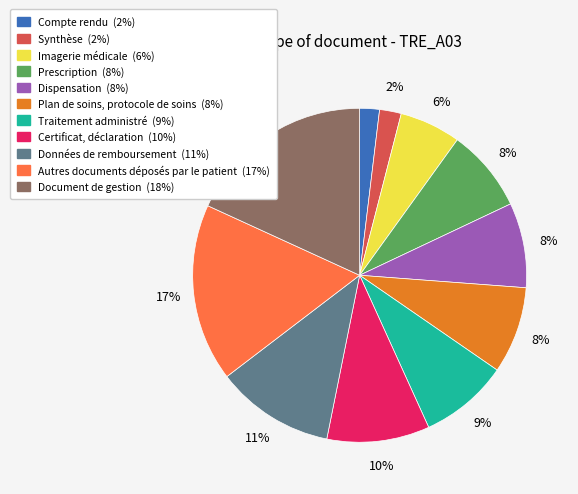

To the nearest percent, what is the difference between the largest and smallest slice percentages?

16%